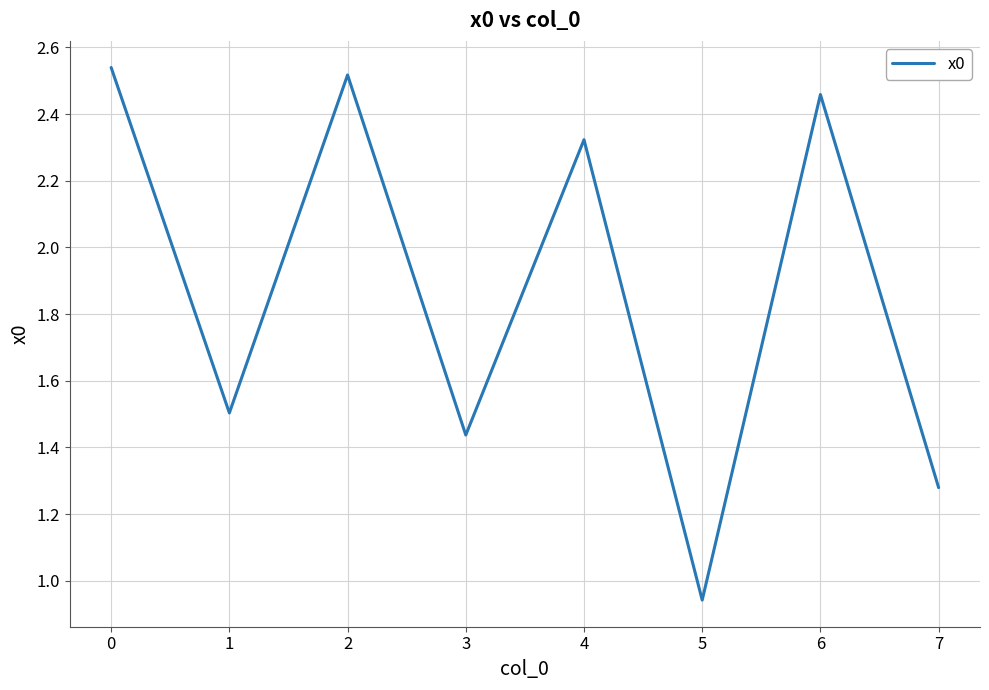

Approximately how many times larger is the value at 6 compared to 2?

1.0